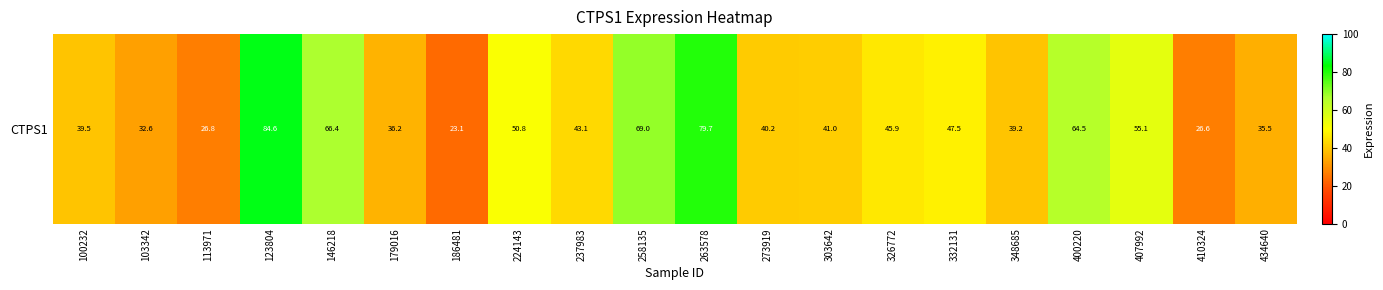

What is the difference between the values at 146218 and 179016?

30.2